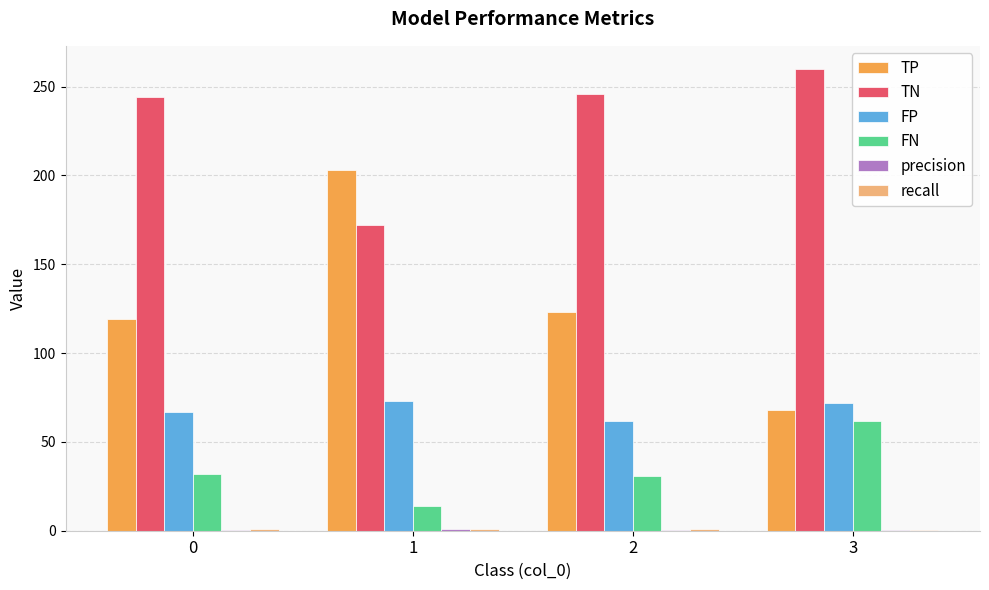

The FP series shows 90.0 at 0. True or false?

False